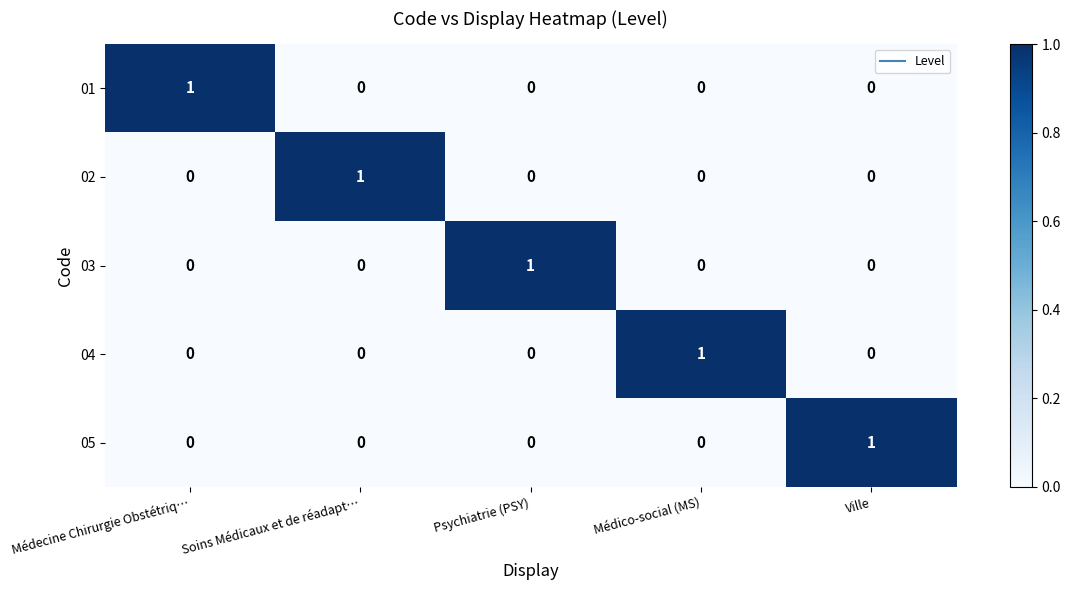

How many data points does each series have?

5